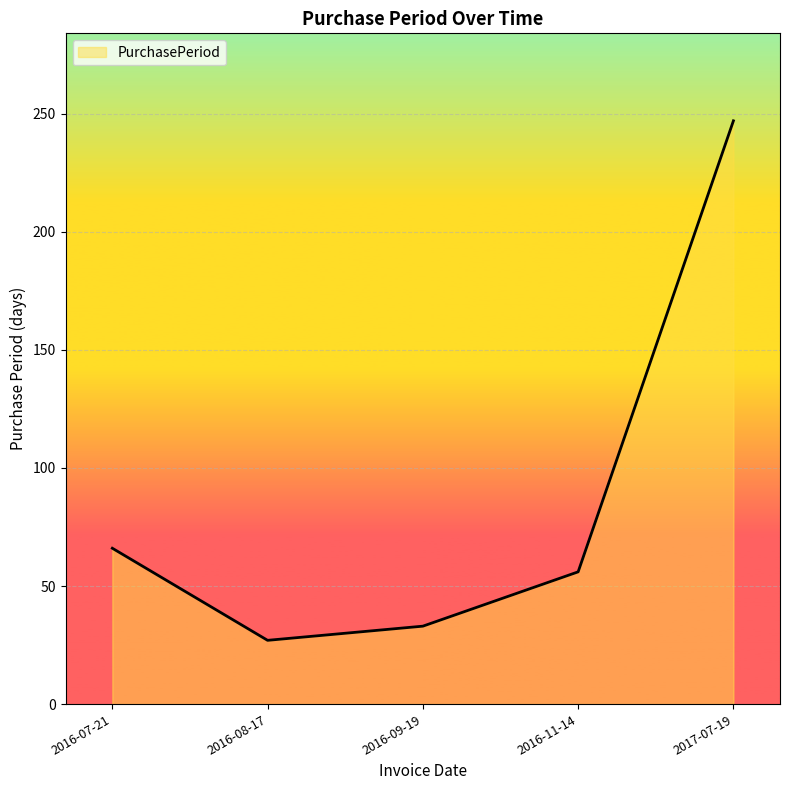

What position from the left is 2016-07-21?

1